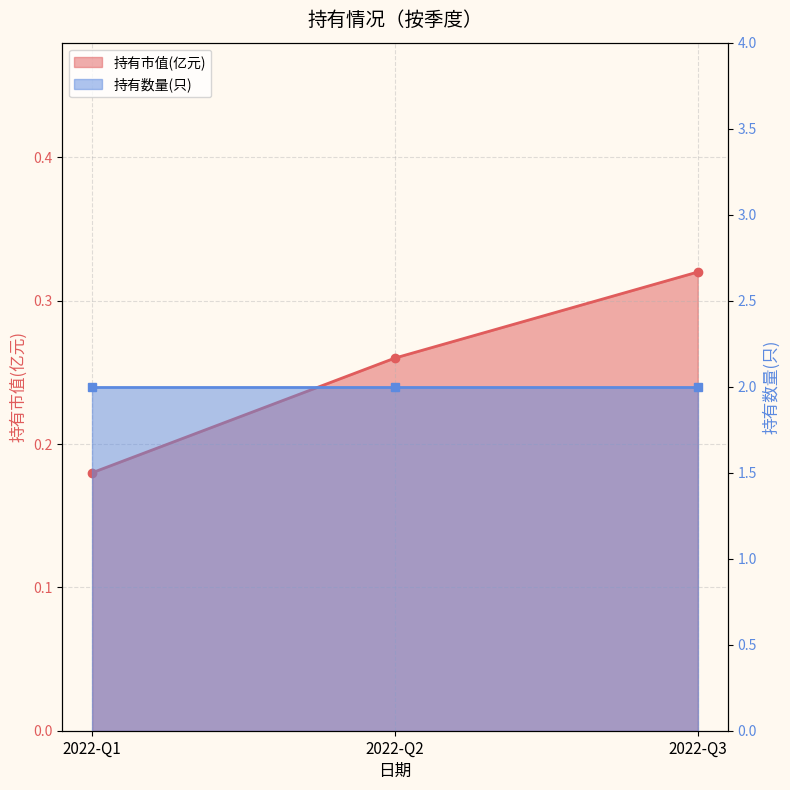

What is the change in value from 2022-Q1 to 2022-Q2?

+0.1